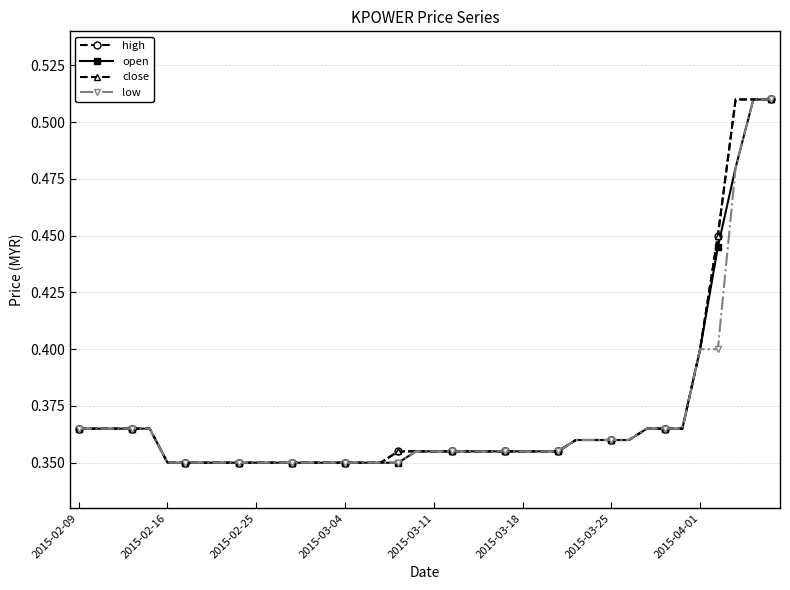

Which series has the largest range (max minus min)?

high